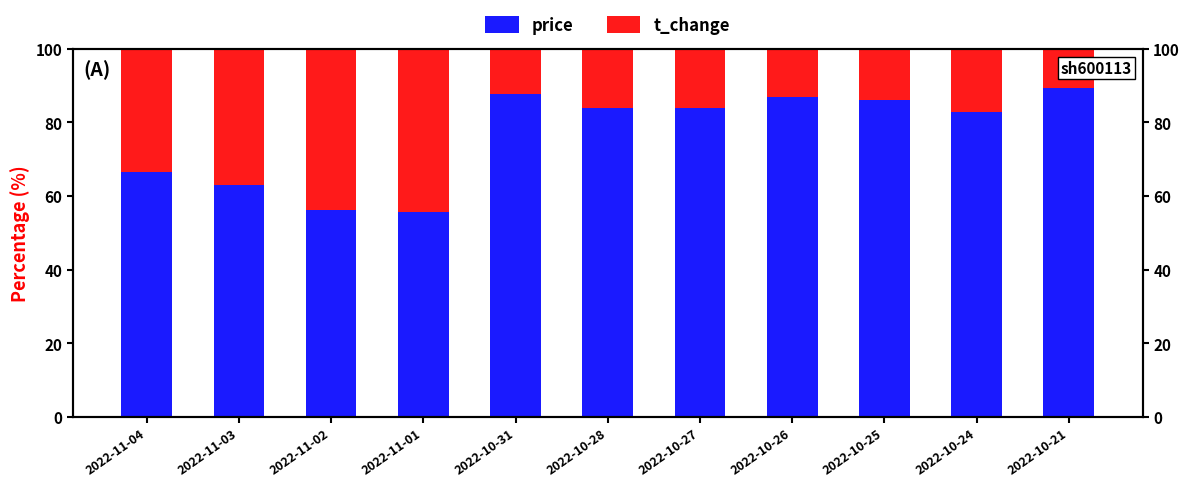

What is the label of the 2nd bar from the left?

2022-11-03